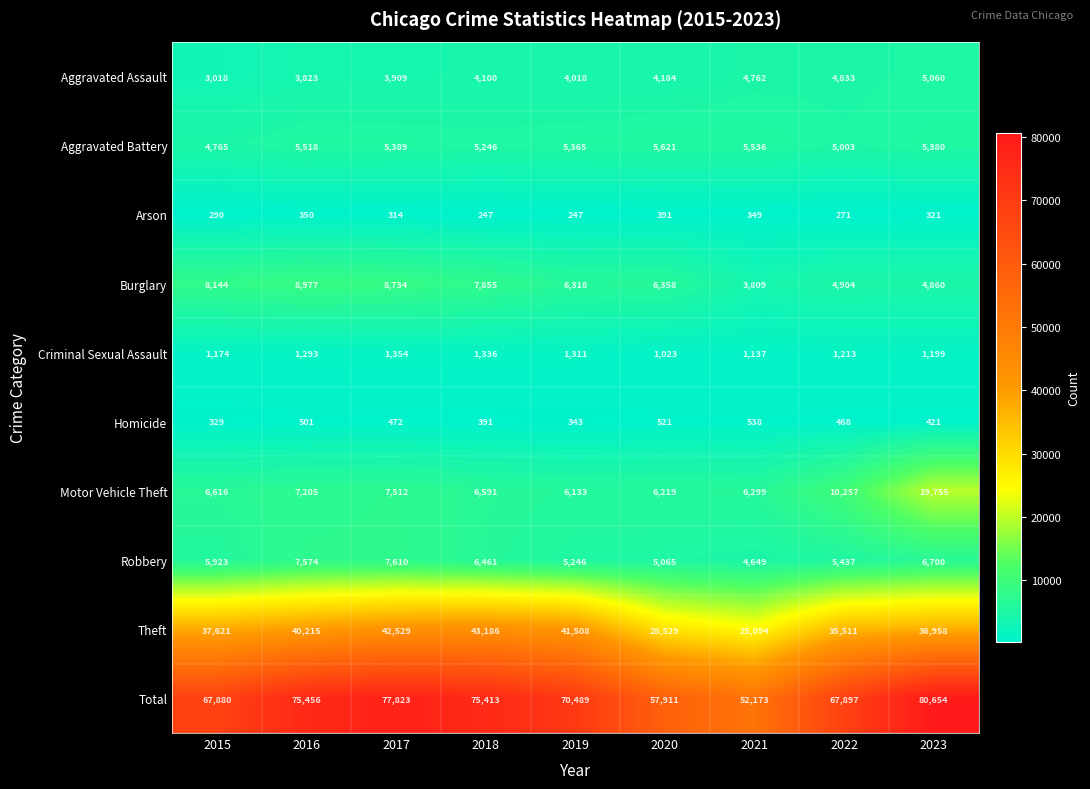

The value of Criminal Sexual Assault at 2016 is 1835. True or false?

False